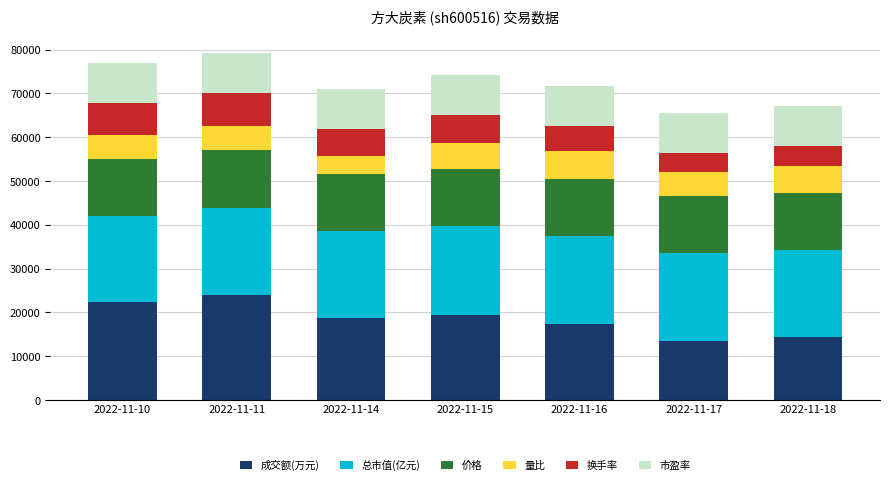

What is the total value across all series at 2022-11-17?

65570.1